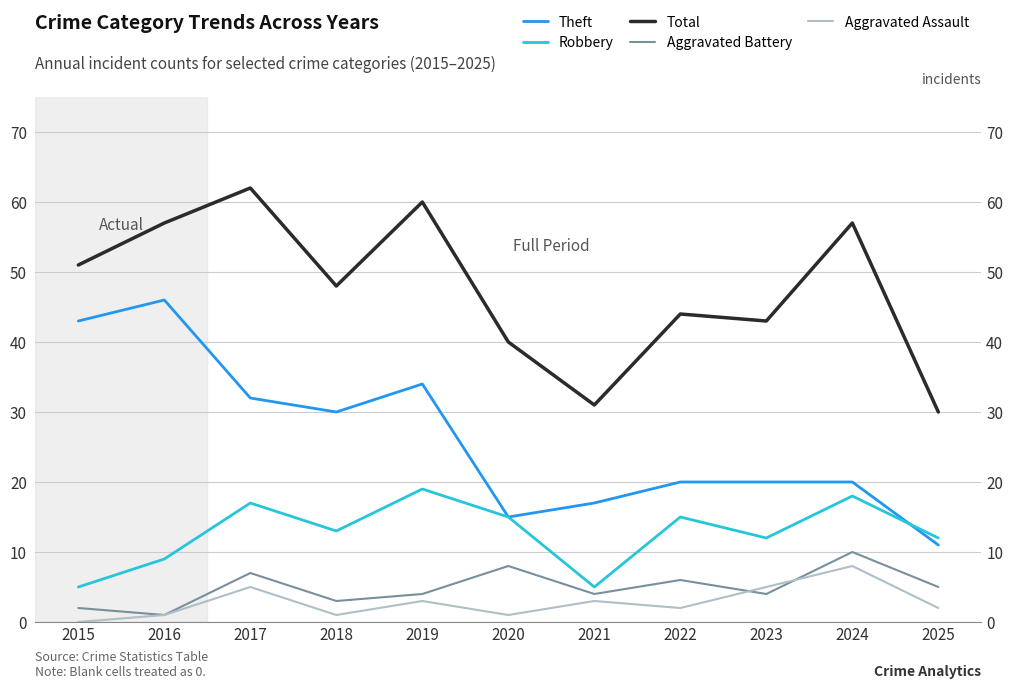

Is it true that Robbery equals 6 at 2023?

False